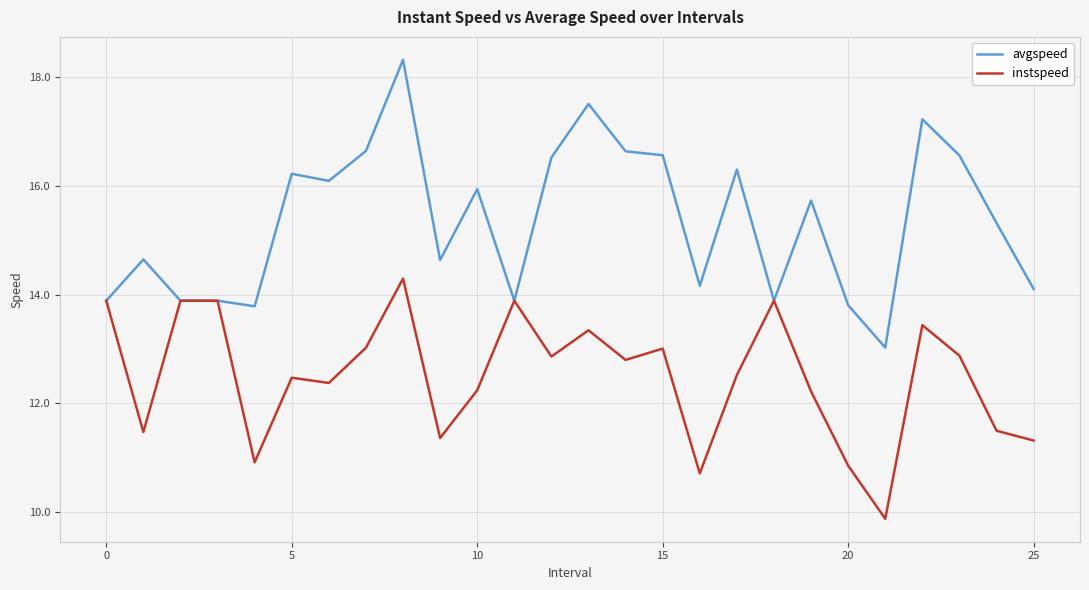

List the series in order of their peak value, lowest first.

instspeed, avgspeed